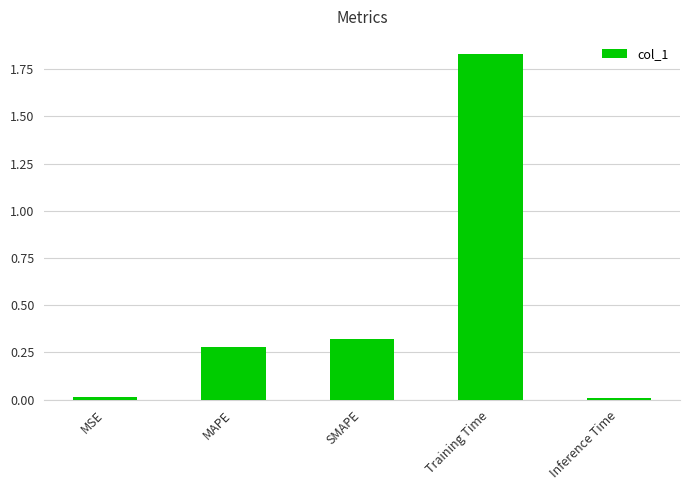

What position from the left is Inference Time?

5